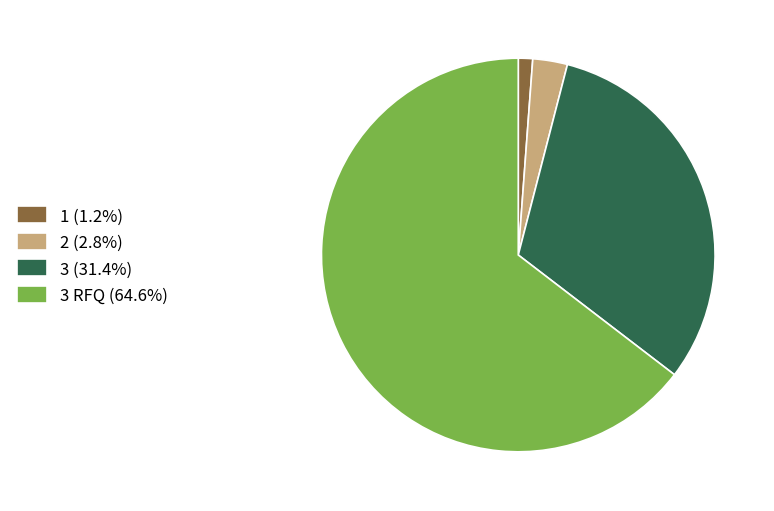

Combined, do 1 (1.2%) and 3 (31.4%) account for over 50%?

No